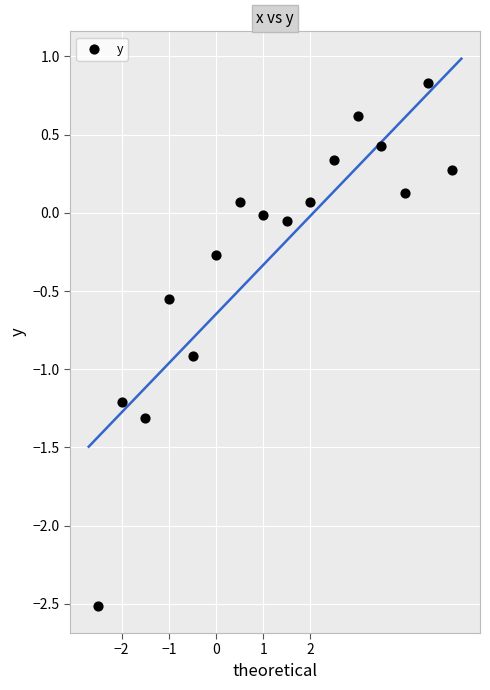

What is the range of Y values (max minus min)?

3.3